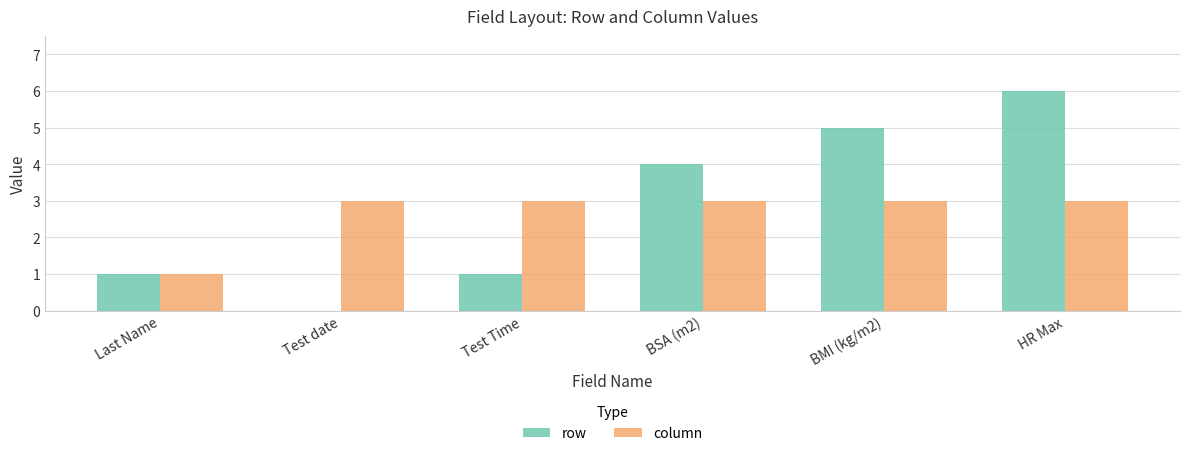

Is the value of row at Last Name greater than the value of column at BMI (kg/m2)?

No